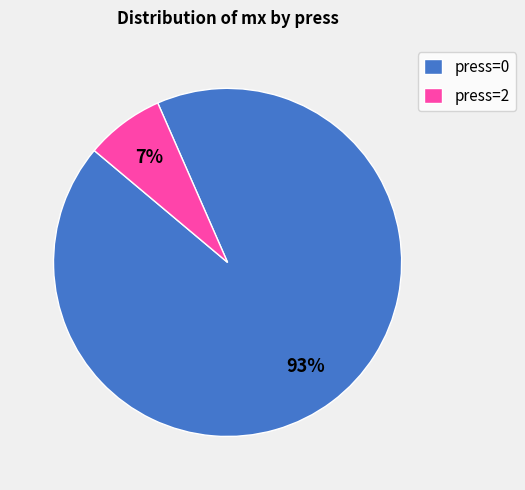

To the nearest percent, what is the average slice percentage?

50%